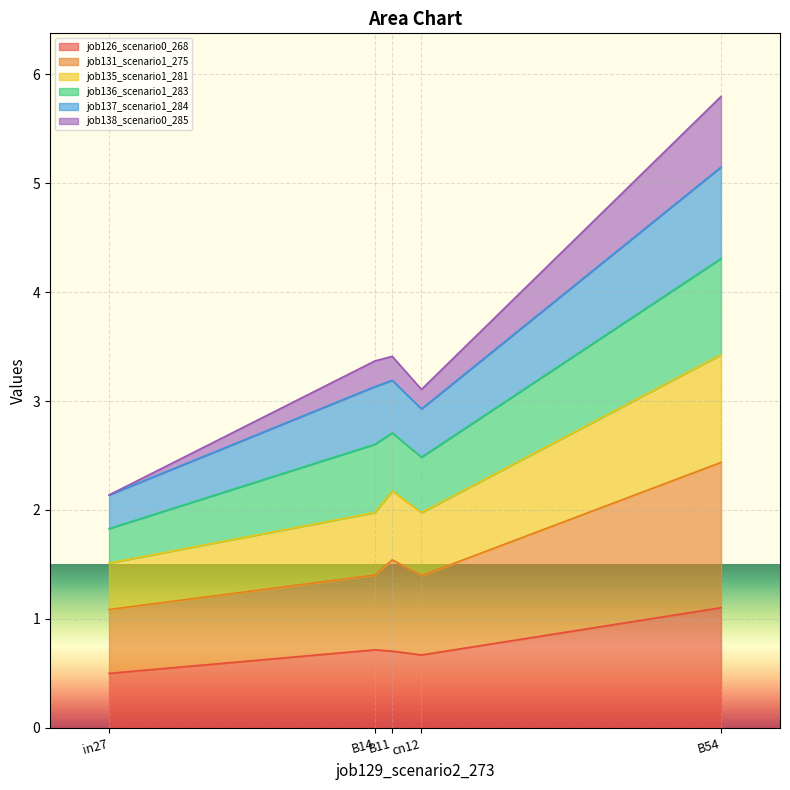

What is the maximum value for job126_scenario0_268?

1.1